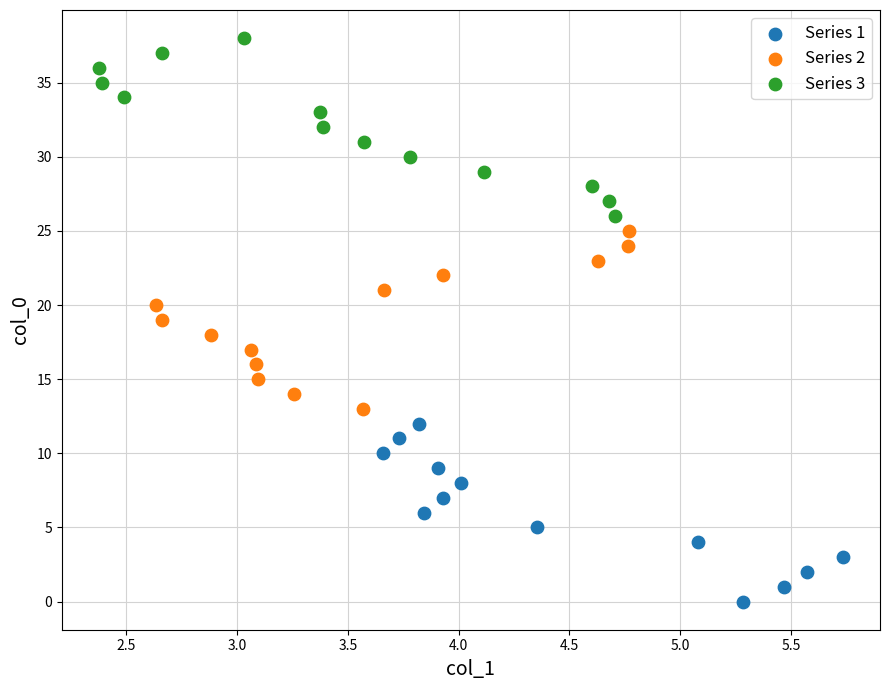

Which series reaches the maximum Y coordinate?

Series 3